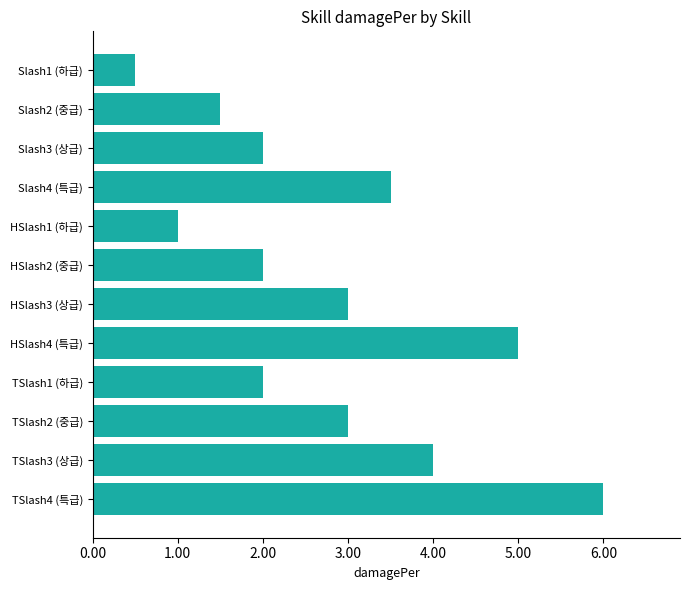

What is the greatest value displayed?

6.0